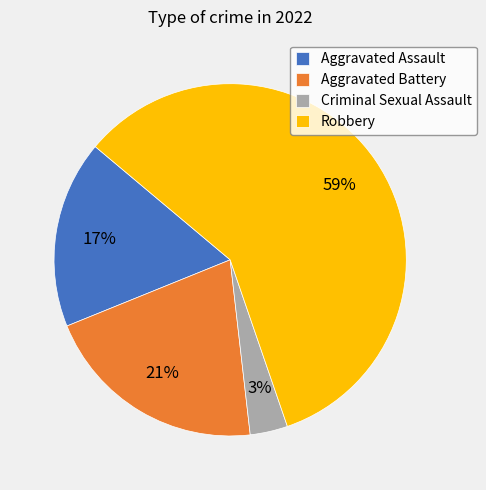

Is there a majority slice in this chart?

Yes